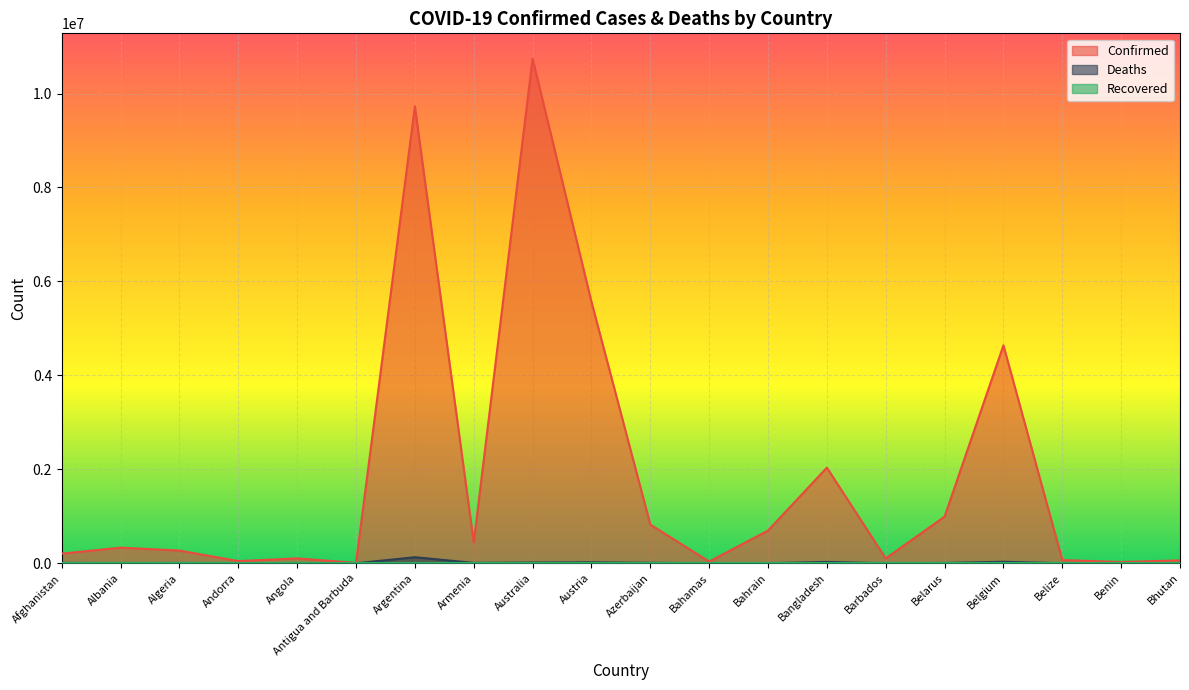

How many lines are shown in the chart?

3